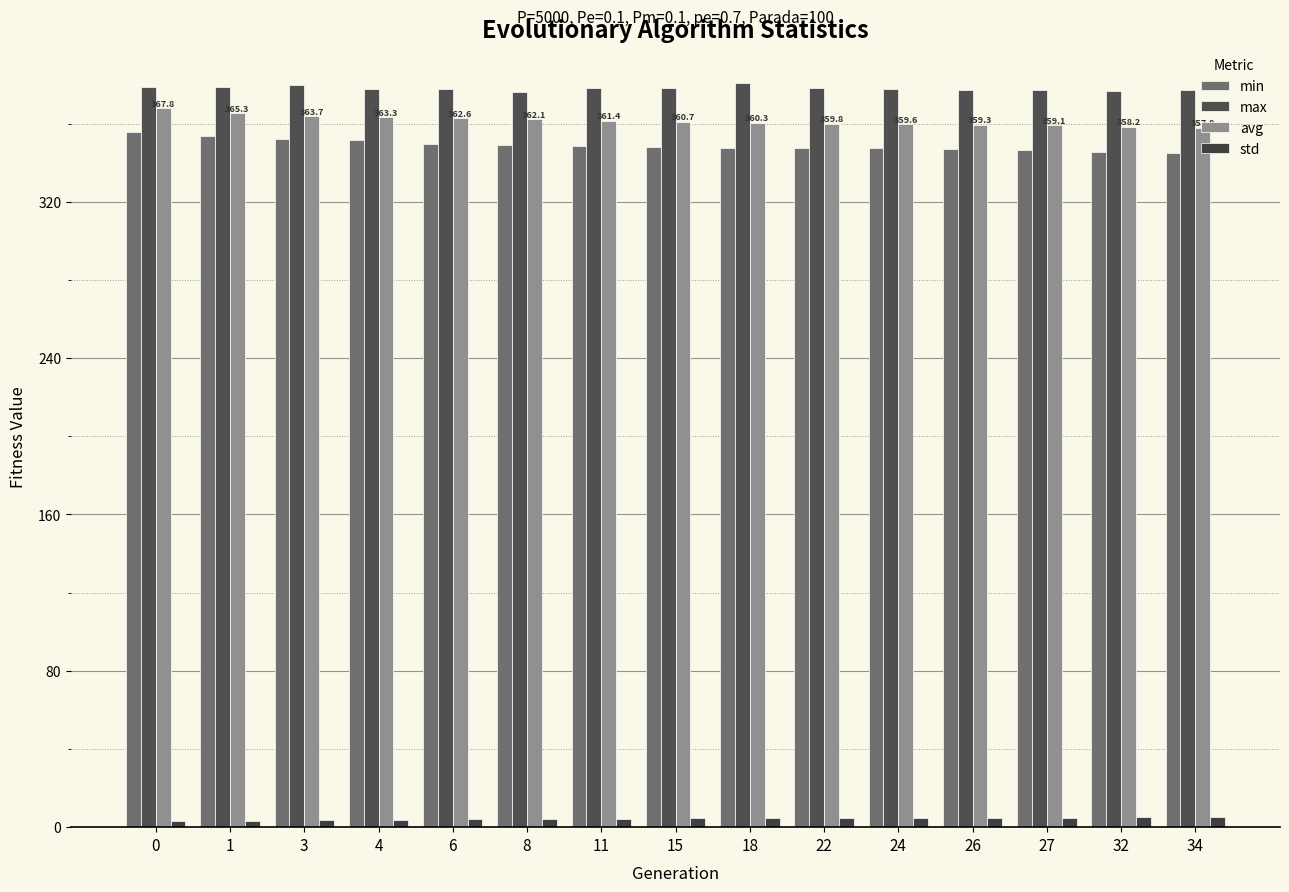

True or false: min has a value of 618.1 at 22.

False